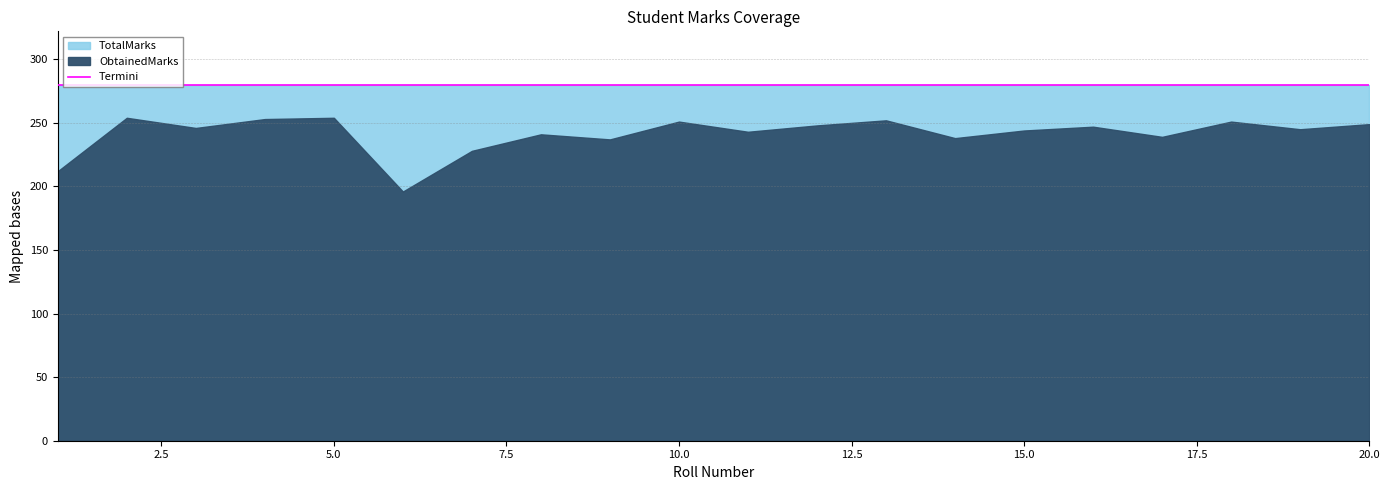

What is the average value of the ObtainedMarks series?

241